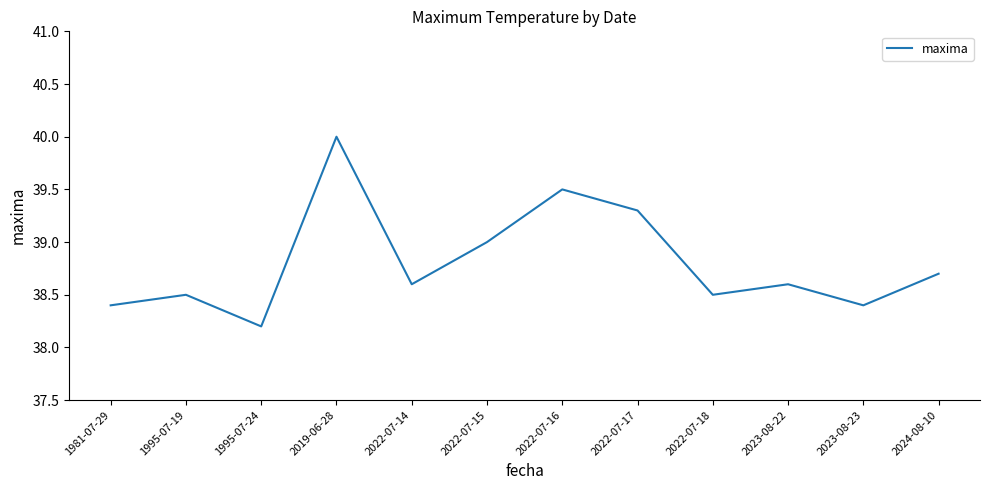

What position from the left is 2022-07-17?

8